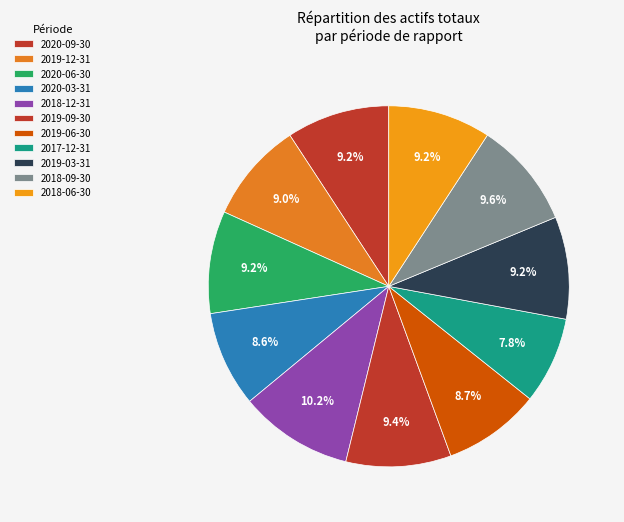

How many segments does this pie chart have?

11